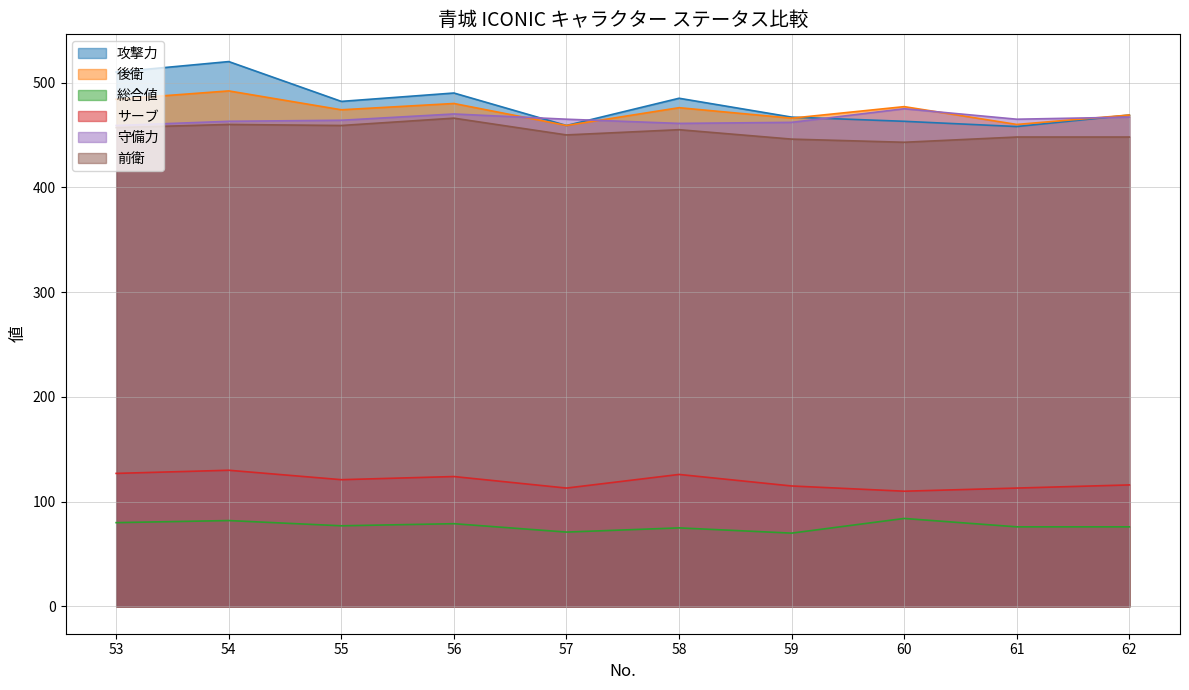

The value of 後衛 at 55 is 752. True or false?

False